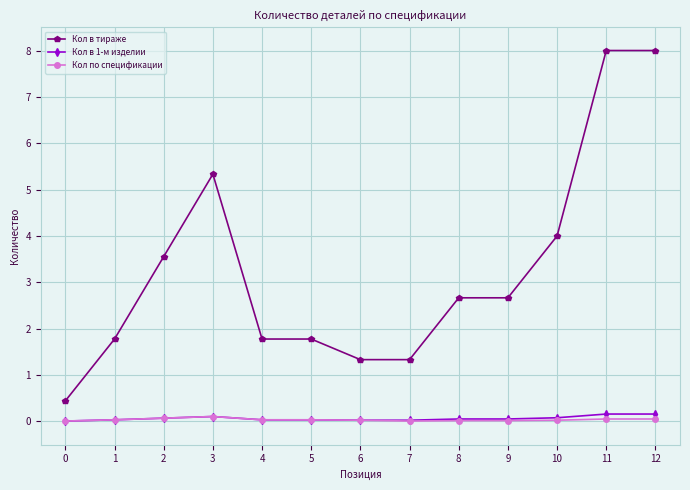

The value of Кол в тираже at 5 is 3.2. True or false?

False